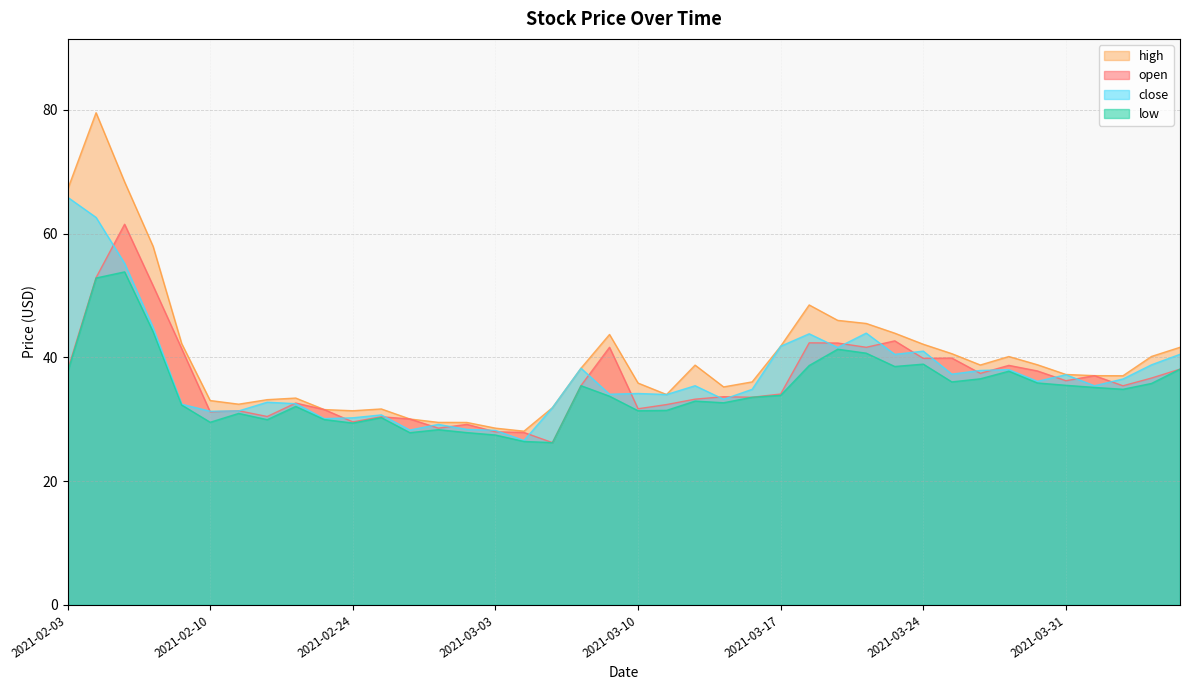

Reading left to right, what are all the values shown in this chart?

open: 2021-02-03=37.9	2021-02-04=52.9	2021-02-05=61.5	2021-02-08=51.6	2021-02-09=41.4	2021-02-10=31.2	2021-02-18=31.4	2021-02-19=30.4	2021-02-22=32.6	2021-02-23=31.6	2021-02-24=29.6	2021-02-25=30.4	2021-02-26=30.0	2021-03-01=28.6	2021-03-02=29.2	2021-03-03=28.0	2021-03-04=27.9	2021-03-05=26.2	2021-03-08=35.4	2021-03-09=41.6	2021-03-10=31.7	2021-03-11=32.4	2021-03-12=33.2	2021-03-15=33.6	2021-03-16=33.5	2021-03-17=34.1	2021-03-18=42.3	2021-03-19=42.3	2021-03-22=41.6	2021-03-23=42.7	2021-03-24=39.8	2021-03-25=39.9	2021-03-26=37.4	2021-03-29=38.7	2021-03-30=37.8	2021-03-31=36.2	2021-04-01=37.0	2021-04-02=35.4	2021-04-06=36.6	2021-04-07=38.1
high: 2021-02-03=67.1	2021-02-04=79.5	2021-02-05=68.3	2021-02-08=57.9	2021-02-09=42.2	2021-02-10=33.0	2021-02-18=32.4	2021-02-19=33.2	2021-02-22=33.4	2021-02-23=31.6	2021-02-24=31.4	2021-02-25=31.7	2021-02-26=30.0	2021-03-01=29.5	2021-03-02=29.5	2021-03-03=28.6	2021-03-04=28.1	2021-03-05=31.9	2021-03-08=38.2	2021-03-09=43.7	2021-03-10=35.8	2021-03-11=34.0	2021-03-12=38.7	2021-03-15=35.2	2021-03-16=36.0	2021-03-17=41.8	2021-03-18=48.5	2021-03-19=46.0	2021-03-22=45.5	2021-03-23=43.9	2021-03-24=42.1	2021-03-25=40.6	2021-03-26=38.8	2021-03-29=40.1	2021-03-30=38.8	2021-03-31=37.2	2021-04-01=37.0	2021-04-02=37.0	2021-04-06=40.1	2021-04-07=41.6
close: 2021-02-03=65.9	2021-02-04=62.6	2021-02-05=55.2	2021-02-08=44.8	2021-02-09=32.4	2021-02-10=31.3	2021-02-18=31.3	2021-02-19=32.8	2021-02-22=32.5	2021-02-23=30.1	2021-02-24=30.2	2021-02-25=30.7	2021-02-26=28.2	2021-03-01=29.2	2021-03-02=28.4	2021-03-03=28.2	2021-03-04=26.6	2021-03-05=31.9	2021-03-08=38.2	2021-03-09=34.0	2021-03-10=34.2	2021-03-11=34.0	2021-03-12=35.4	2021-03-15=33.2	2021-03-16=34.8	2021-03-17=41.8	2021-03-18=43.8	2021-03-19=41.6	2021-03-22=43.9	2021-03-23=40.5	2021-03-24=41.0	2021-03-25=37.3	2021-03-26=37.9	2021-03-29=38.0	2021-03-30=36.1	2021-03-31=37.2	2021-04-01=35.4	2021-04-02=36.5	2021-04-06=38.8	2021-04-07=40.5
low: 2021-02-03=37.6	2021-02-04=52.8	2021-02-05=53.8	2021-02-08=44.1	2021-02-09=32.3	2021-02-10=29.5	2021-02-18=30.9	2021-02-19=29.9	2021-02-22=32.1	2021-02-23=29.9	2021-02-24=29.4	2021-02-25=30.3	2021-02-26=27.8	2021-03-01=28.3	2021-03-02=27.8	2021-03-03=27.4	2021-03-04=26.4	2021-03-05=26.2	2021-03-08=35.4	2021-03-09=33.7	2021-03-10=31.4	2021-03-11=31.4	2021-03-12=32.9	2021-03-15=32.7	2021-03-16=33.5	2021-03-17=33.9	2021-03-18=38.7	2021-03-19=41.3	2021-03-22=40.7	2021-03-23=38.5	2021-03-24=38.9	2021-03-25=36.0	2021-03-26=36.5	2021-03-29=37.8	2021-03-30=35.9	2021-03-31=35.5	2021-04-01=35.1	2021-04-02=34.8	2021-04-06=35.8	2021-04-07=38.1